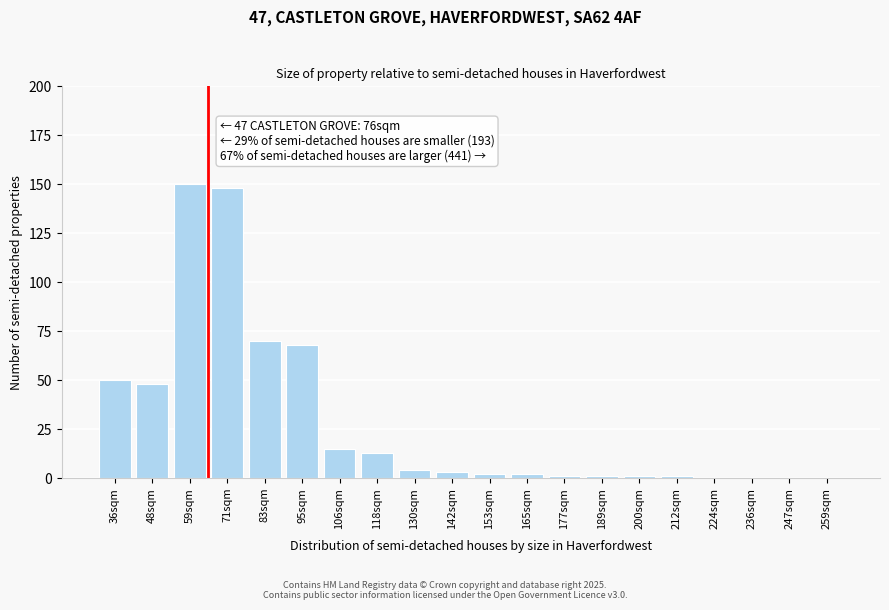

Reading left to right, what are all the values shown in this chart?

36sqm=50	48sqm=48	59sqm=150	71sqm=148	83sqm=70	95sqm=68	106sqm=15	118sqm=13	130sqm=4	142sqm=3	153sqm=2	165sqm=2	177sqm=1	189sqm=1	200sqm=1	212sqm=1	224sqm=0	236sqm=0	247sqm=0	259sqm=0